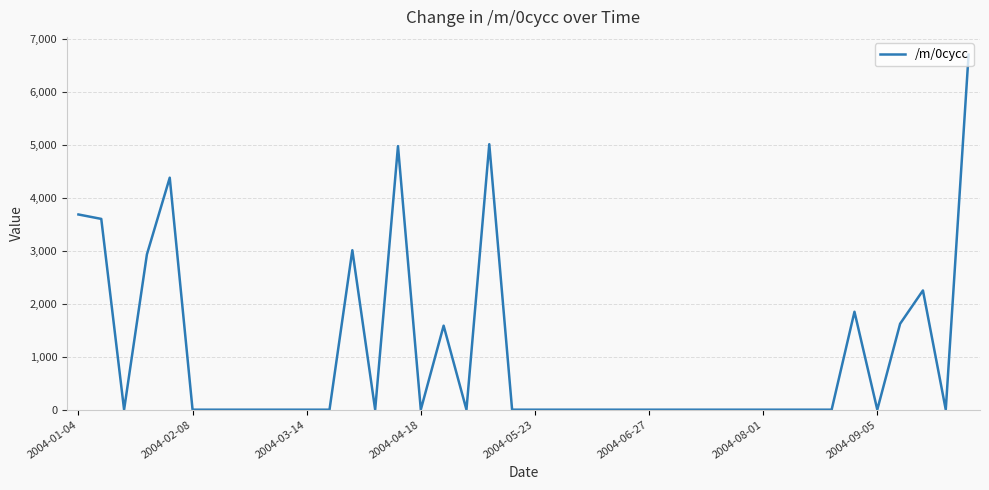

What is the greatest value displayed?

6706.3